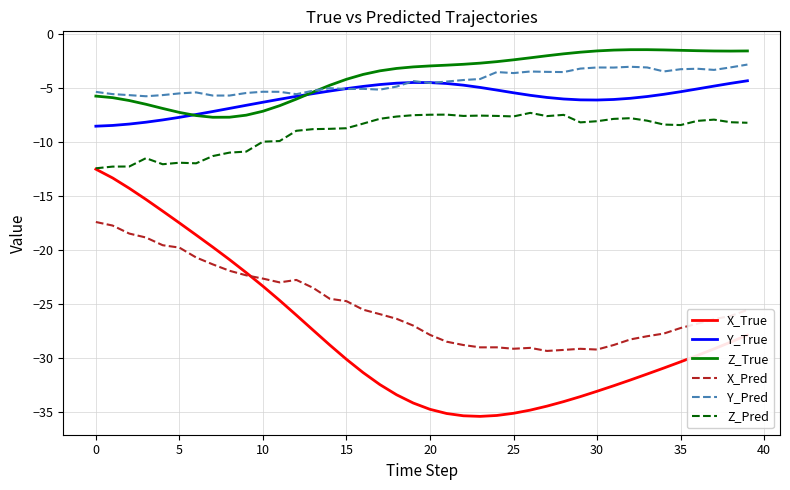

Which series has the widest spread of values?

X_True